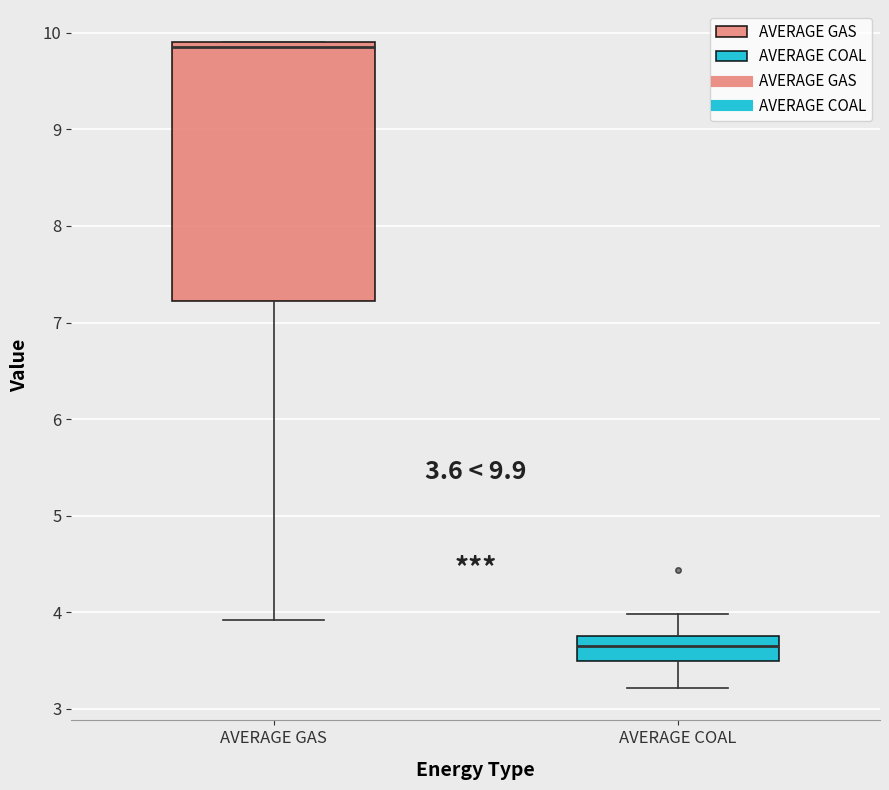

Comparing the boxes themselves (not the whiskers), which one is the tallest?

AVERAGE GAS